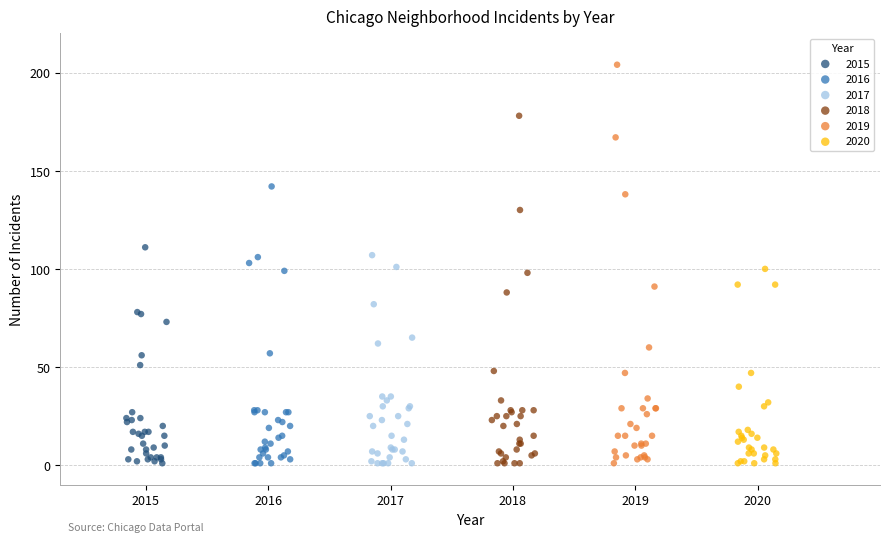

What are all the series names shown in the legend?

2015, 2016, 2017, 2018, 2019, 2020